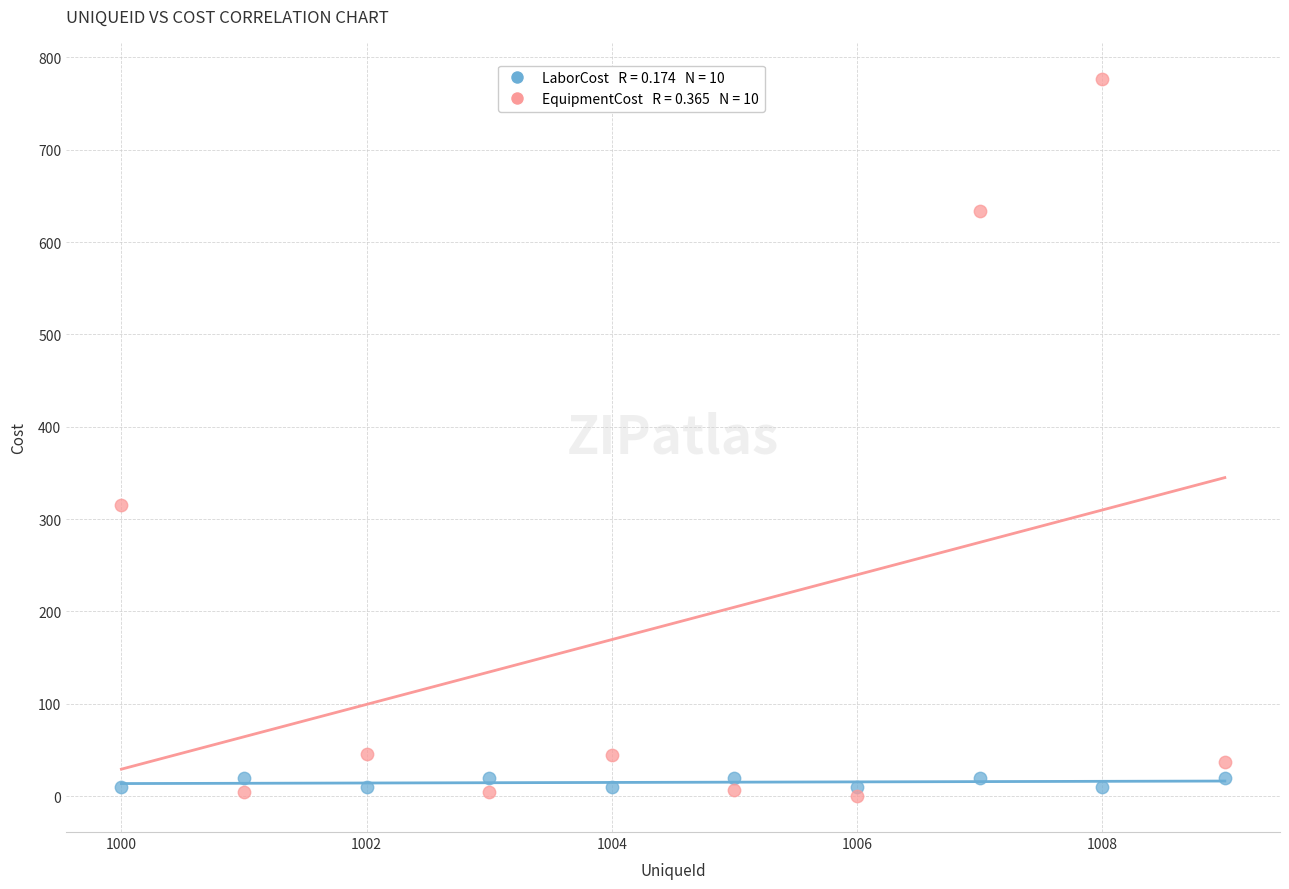

Across all series, what Y value is closest to 388?

315